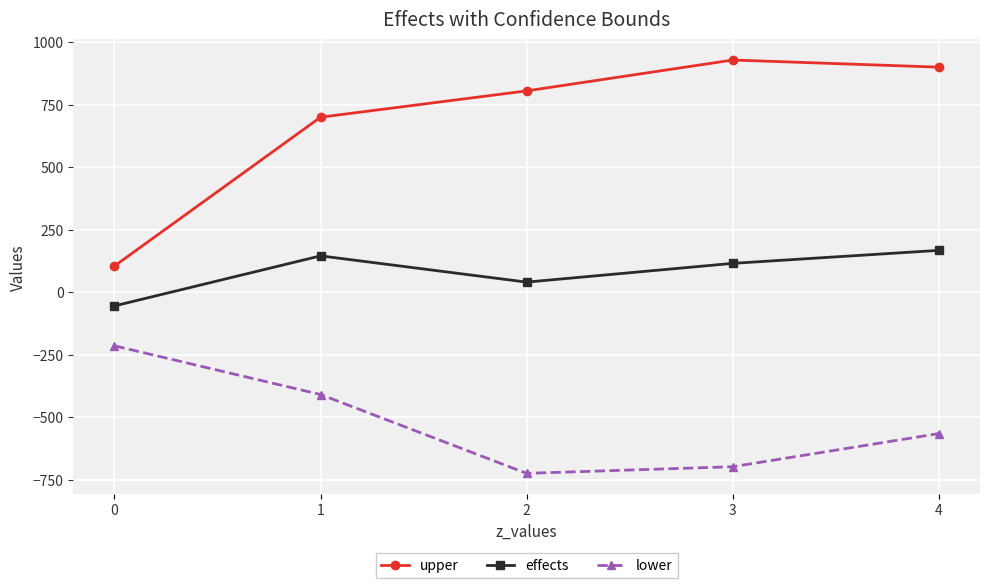

What is the value of the upper point at the 1st from the left?

104.9